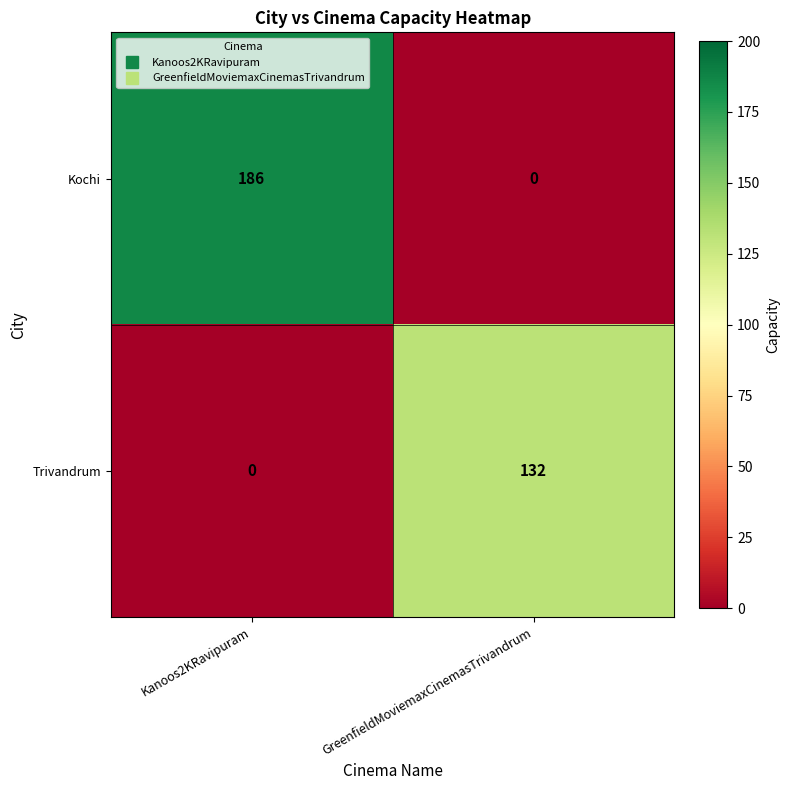

Reading left to right, extract all data points from this chart.

Kochi: 186	0
Trivandrum: 0	132